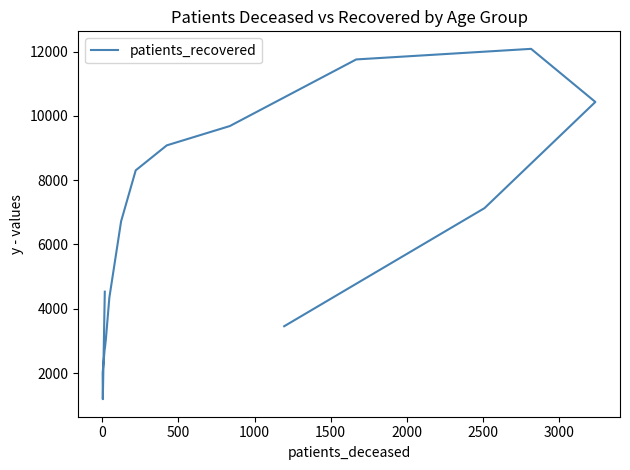

How many lines are shown in the chart?

1